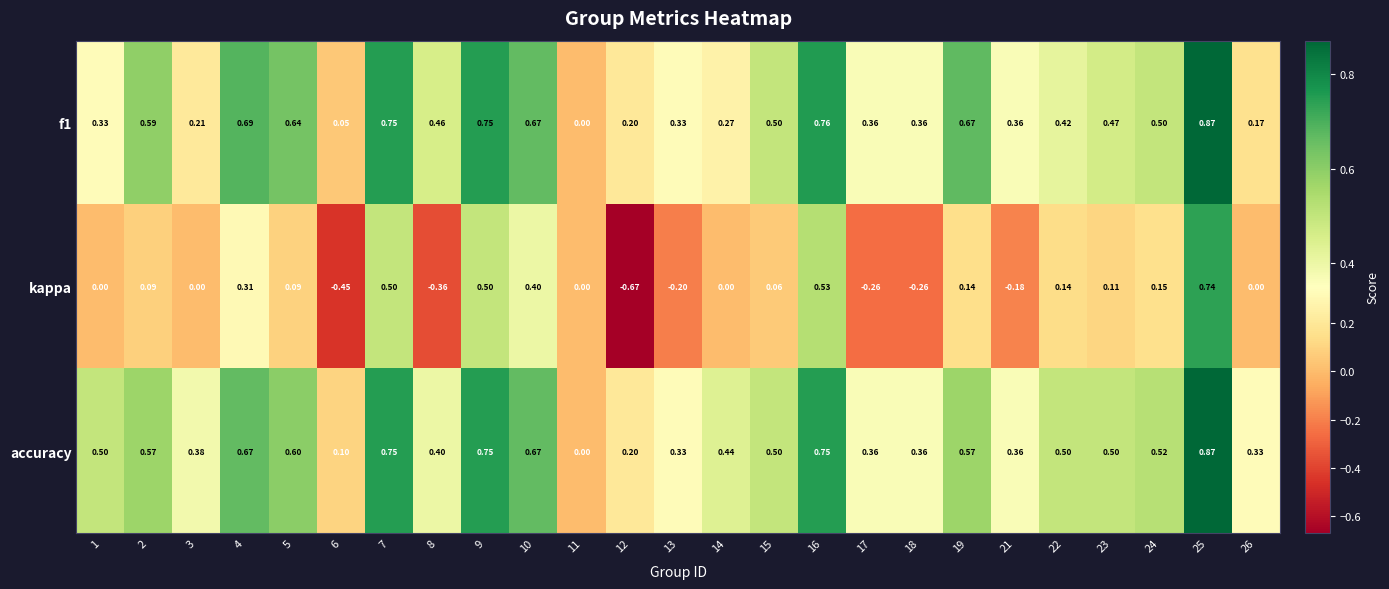

Which series has the widest spread of values?

kappa